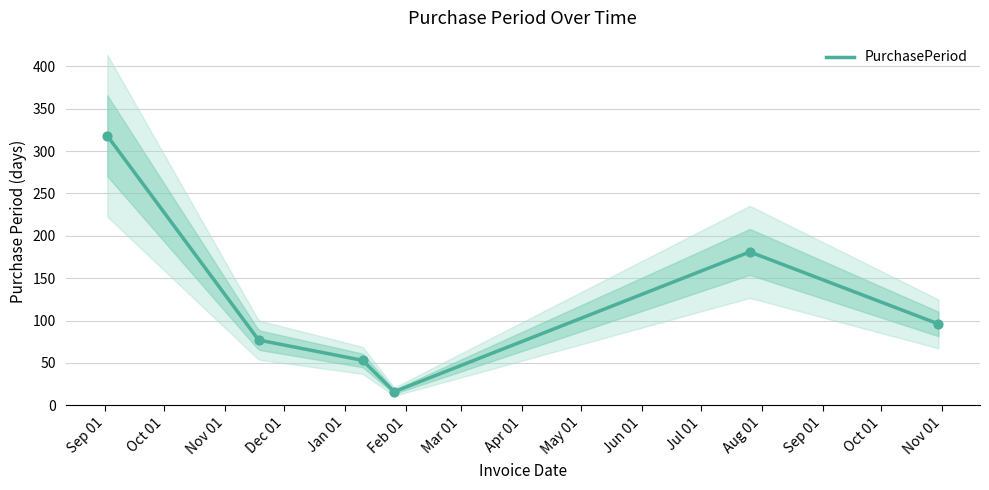

What is the ratio of the value at 2016-11-18 to the value at 2016-09-02?

0.2